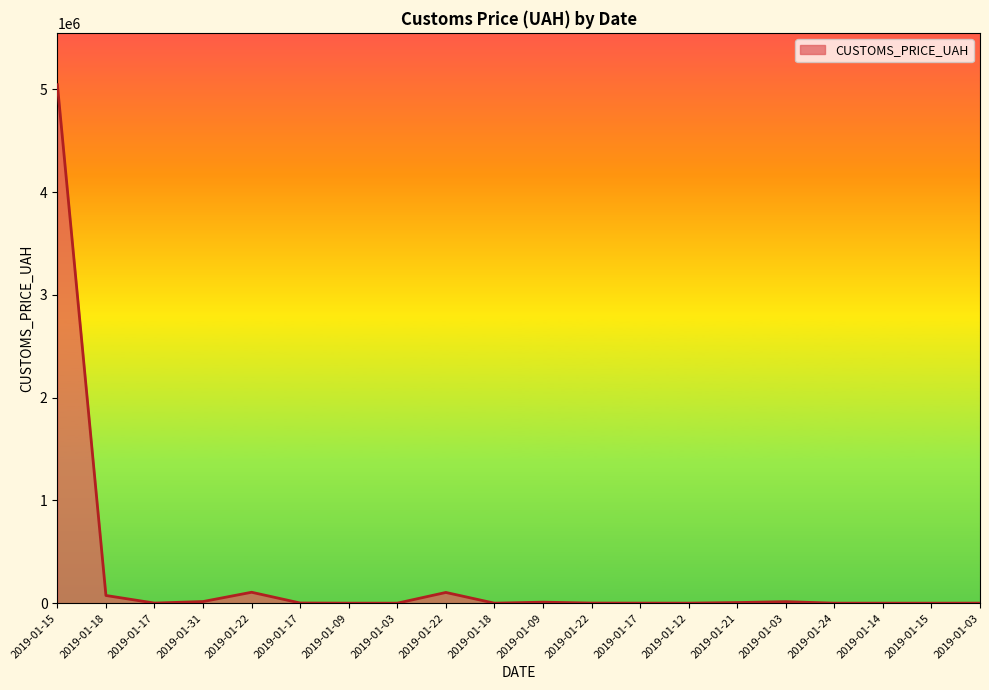

Rank the categories by value from lowest to highest.

2019-01-15, 2019-01-03, 2019-01-18, 2019-01-14, 2019-01-24, 2019-01-09, 2019-01-12, 2019-01-03, 2019-01-17, 2019-01-17, 2019-01-22, 2019-01-17, 2019-01-21, 2019-01-09, 2019-01-03, 2019-01-31, 2019-01-18, 2019-01-22, 2019-01-22, 2019-01-15